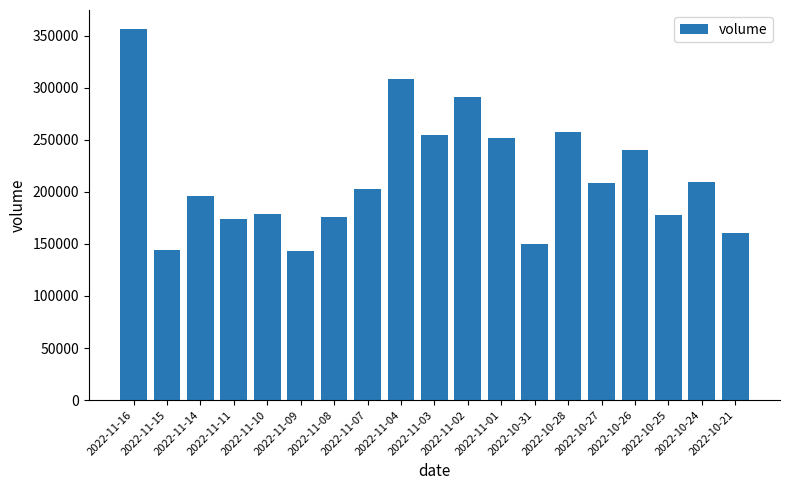

How many categories are shown in the chart?

19